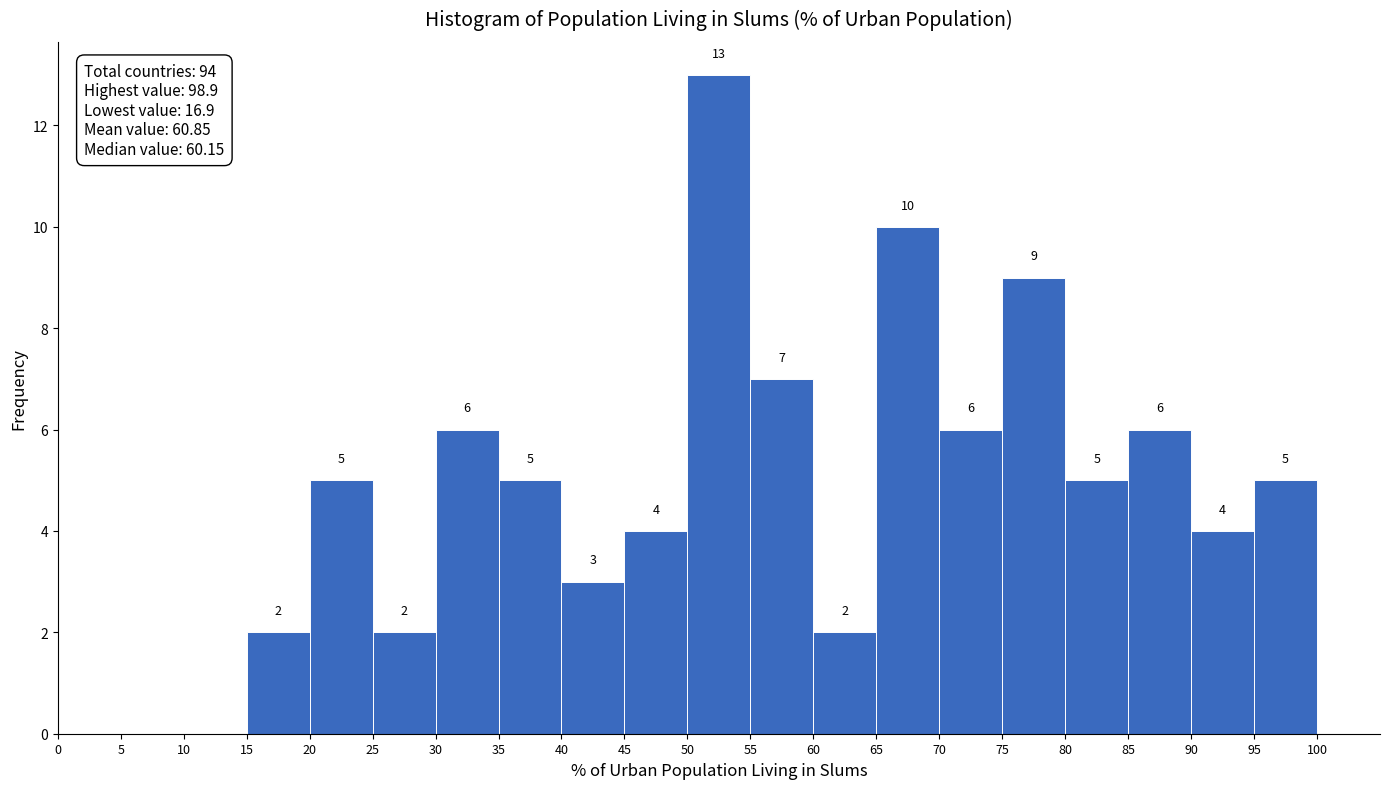

Which range on the x-axis has the tallest bar?

50 to 55